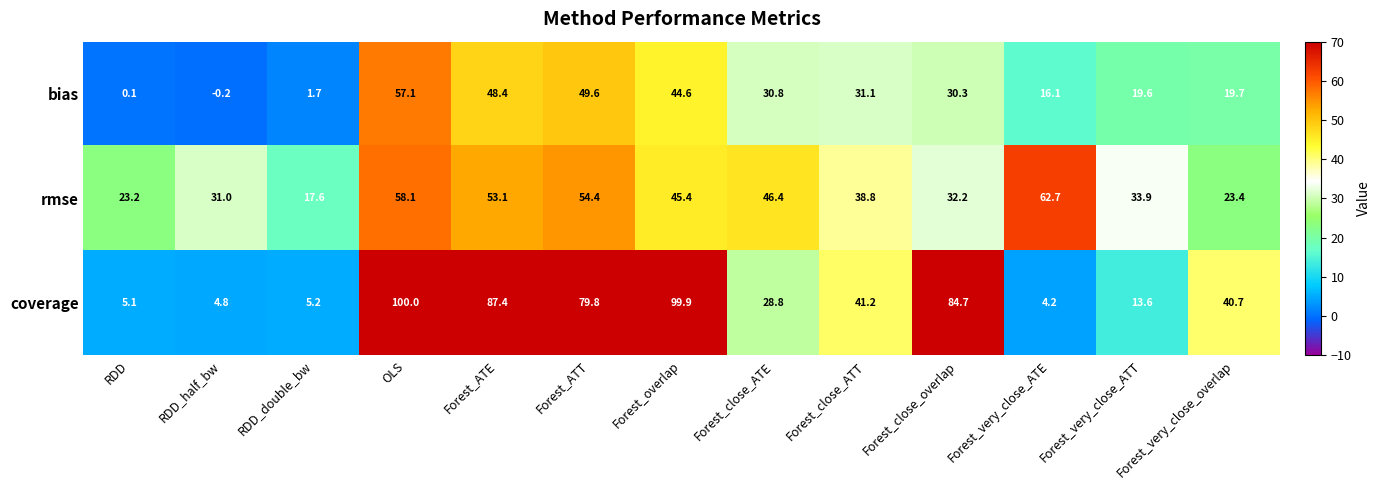

Which series changed the most between RDD_half_bw and Forest_close_ATT?

coverage